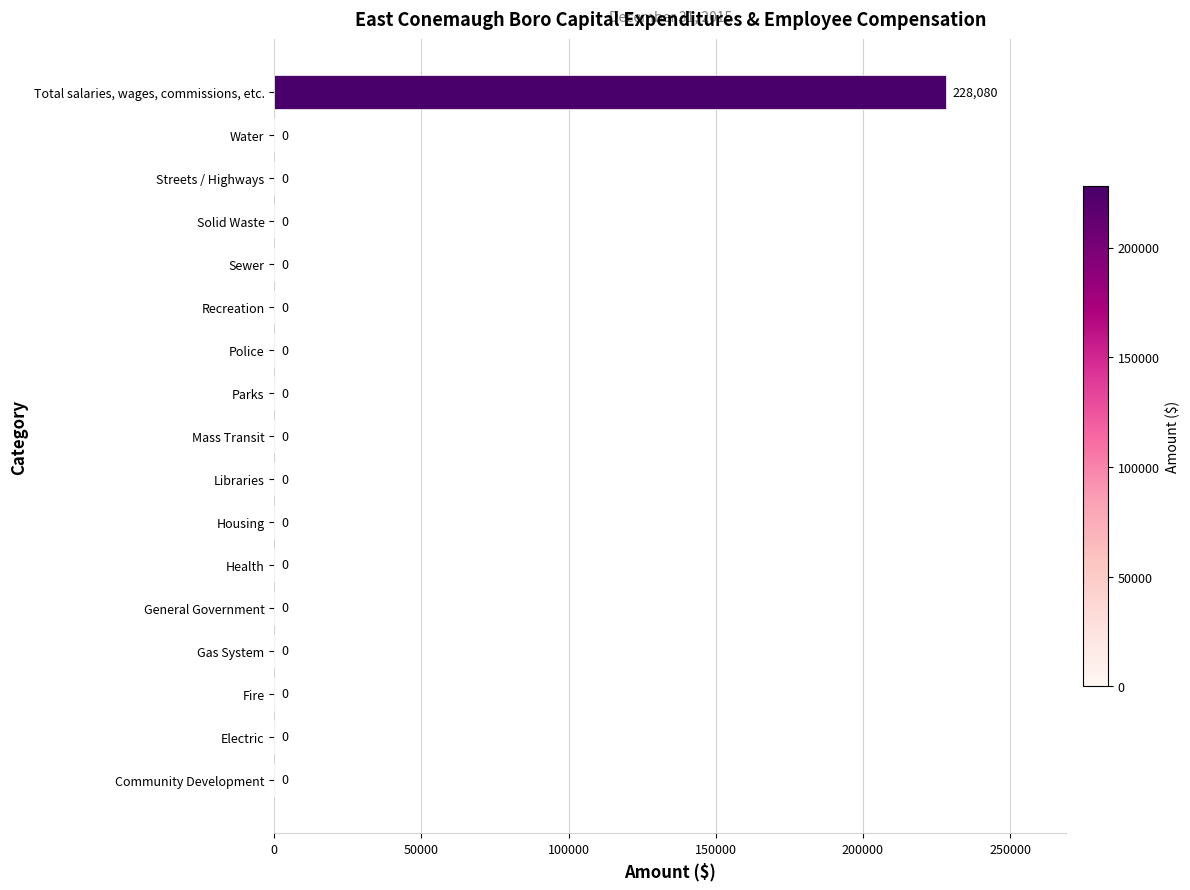

What is the maximum value shown in the chart?

228080